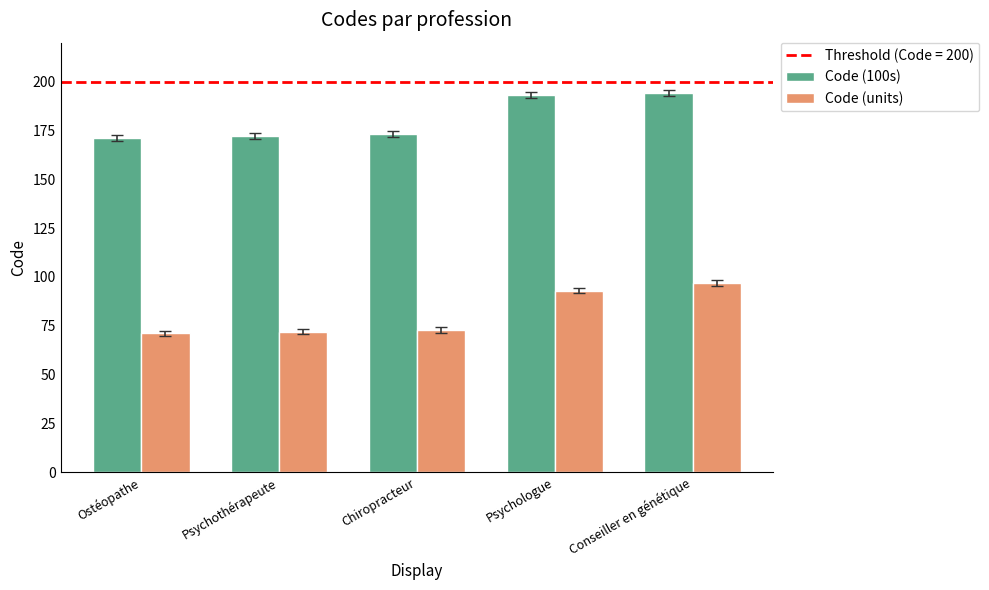

What is the spread (max minus min) of values at Conseiller en génétique?

97